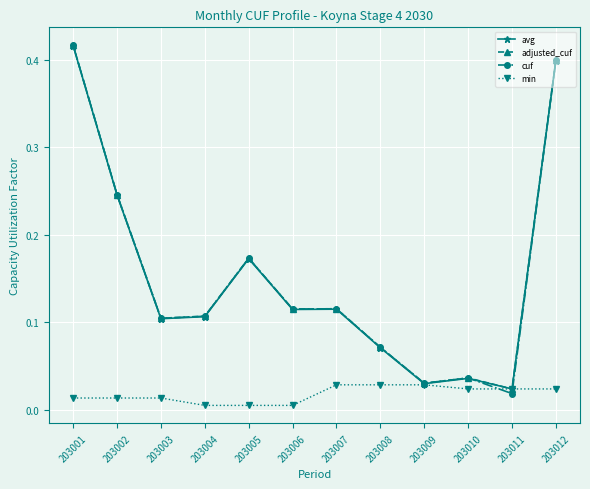

At which label is adjusted_cuf closest to 0?

203011